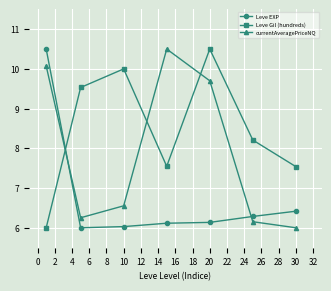

What is the sum of all currentAveragePriceNQ values?

55.2